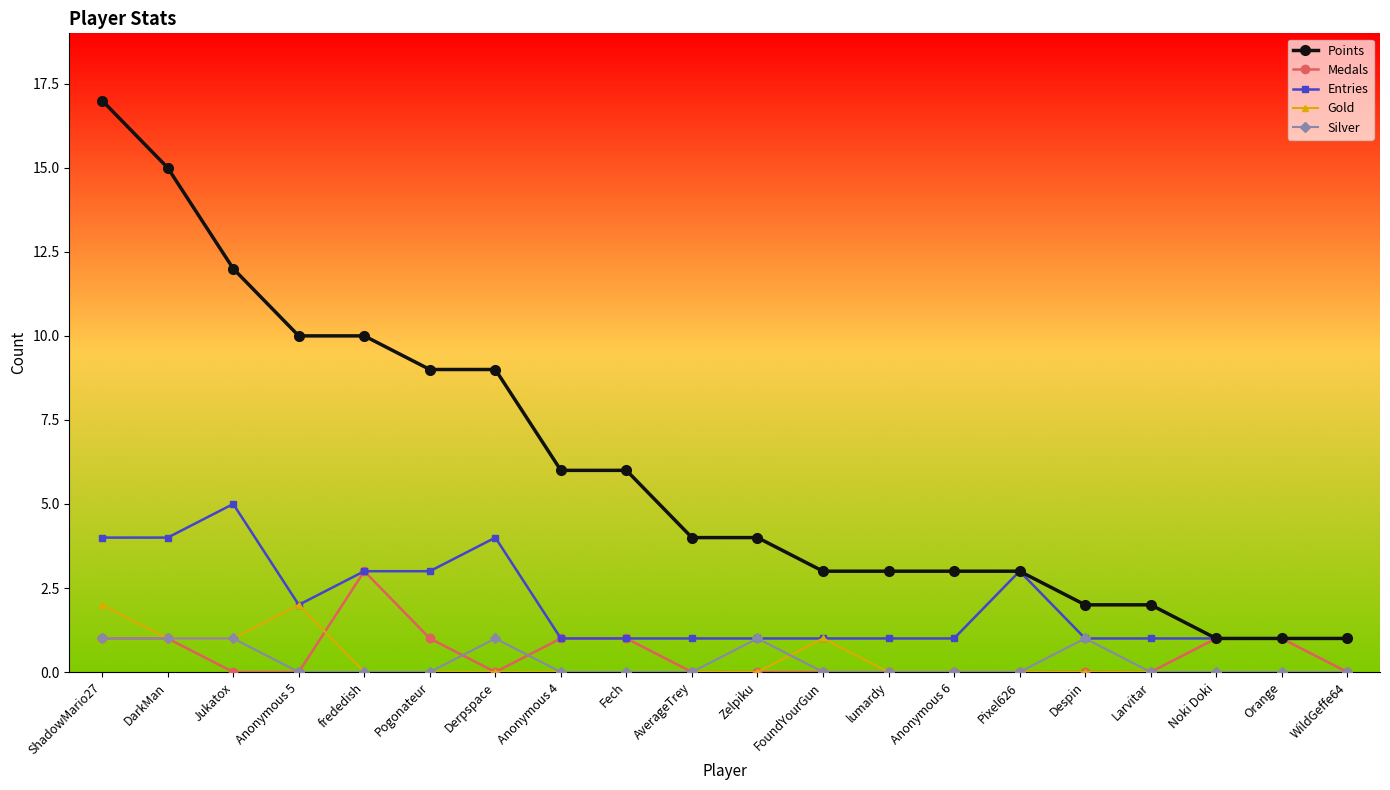

Which series has the largest range (max minus min)?

Points